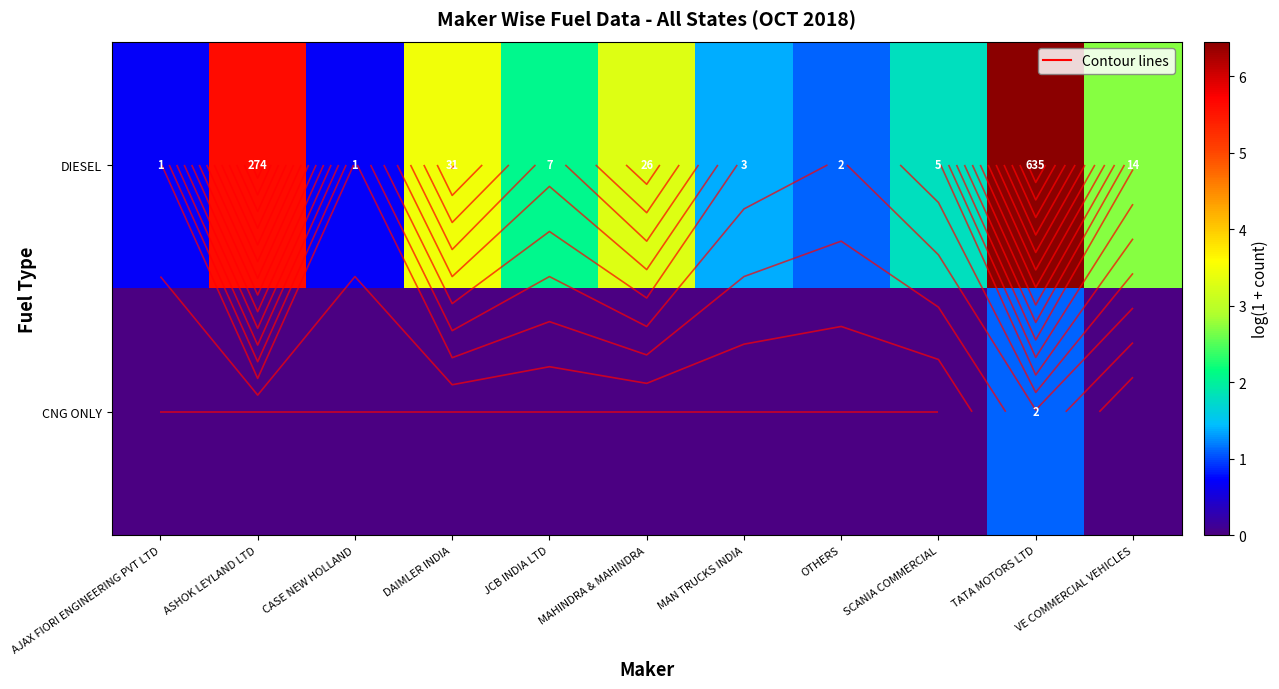

List the labels in order of DIESEL value, largest first.

TATA MOTORS LTD, ASHOK LEYLAND LTD, DAIMLER INDIA, MAHINDRA & MAHINDRA, VE COMMERCIAL VEHICLES, JCB INDIA LTD, SCANIA COMMERCIAL, MAN TRUCKS INDIA, OTHERS, AJAX FIORI ENGINEERING PVT LTD, CASE NEW HOLLAND